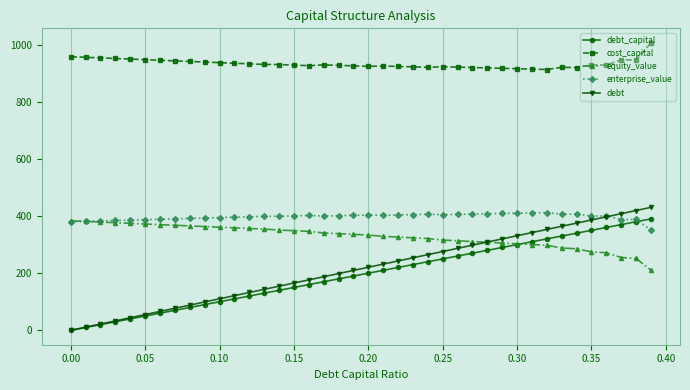

How many values in the debt_capital series are below 200?

20